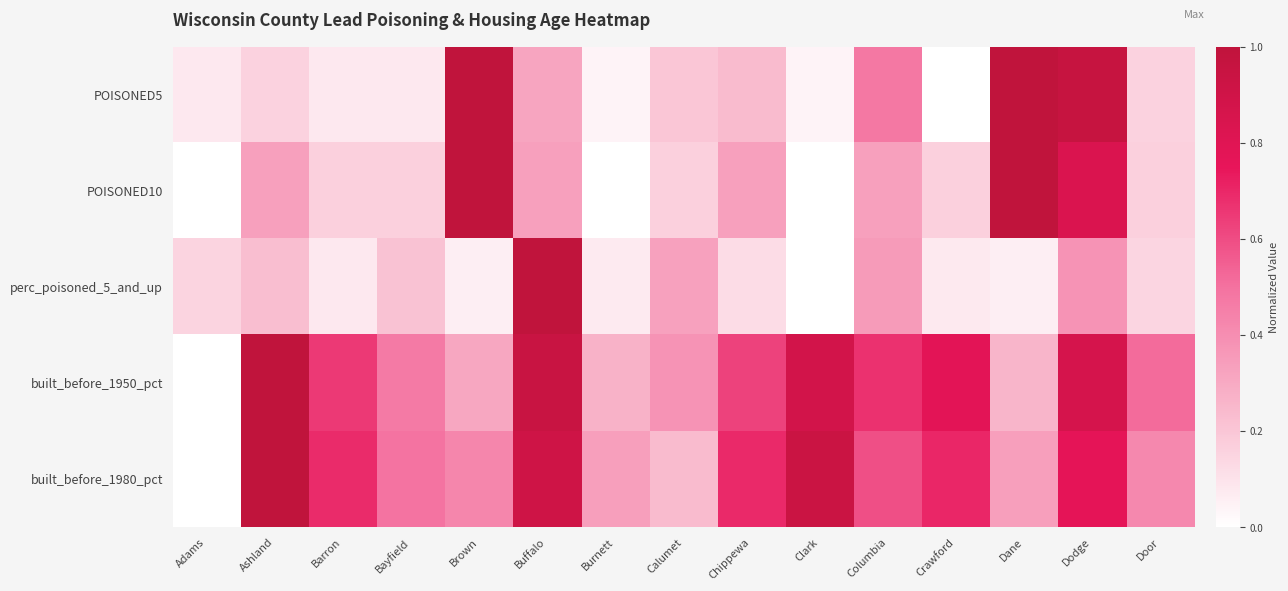

At how many categories does at least one series exceed 0?

15